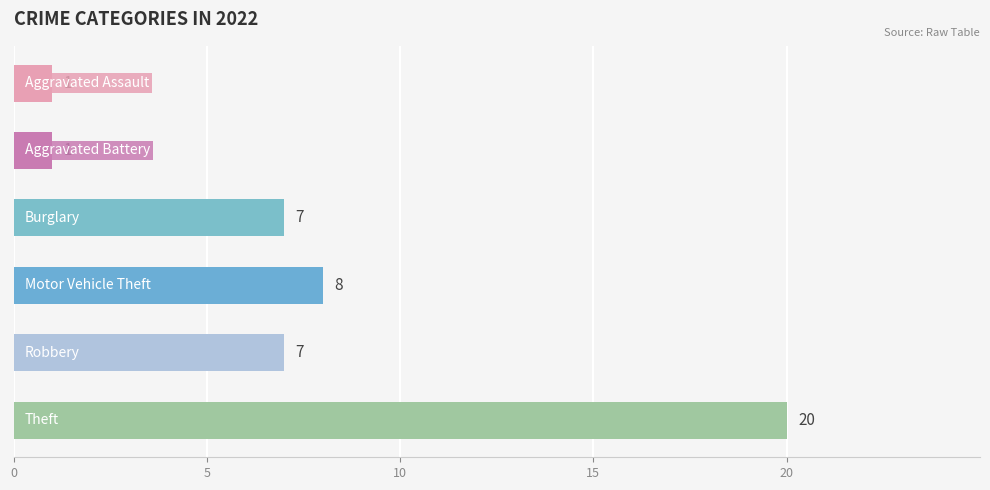

What is the sum of all values?

44